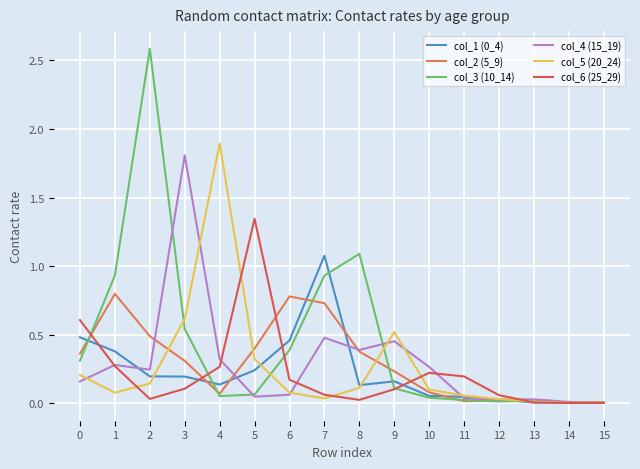

The col_1 (0_4) series shows 0.0 at 14. True or false?

True